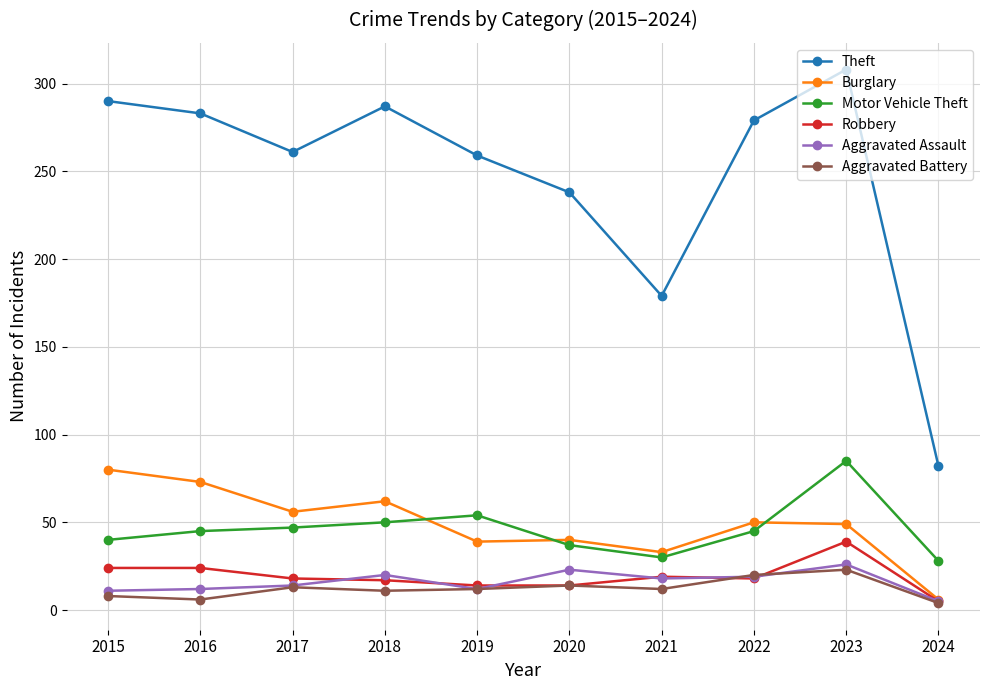

What is the maximum value for Motor Vehicle Theft?

85